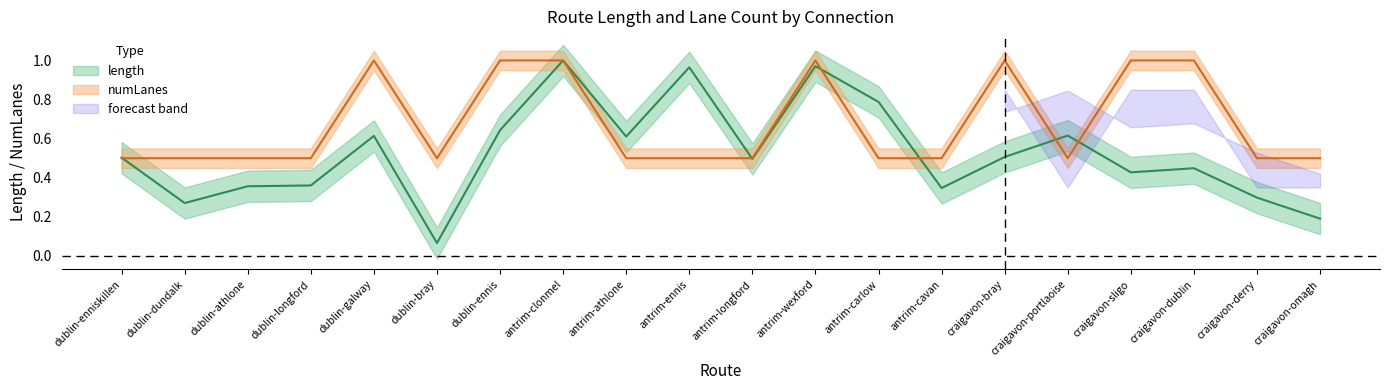

What is the difference between the maximum and minimum values in the length series?

0.9